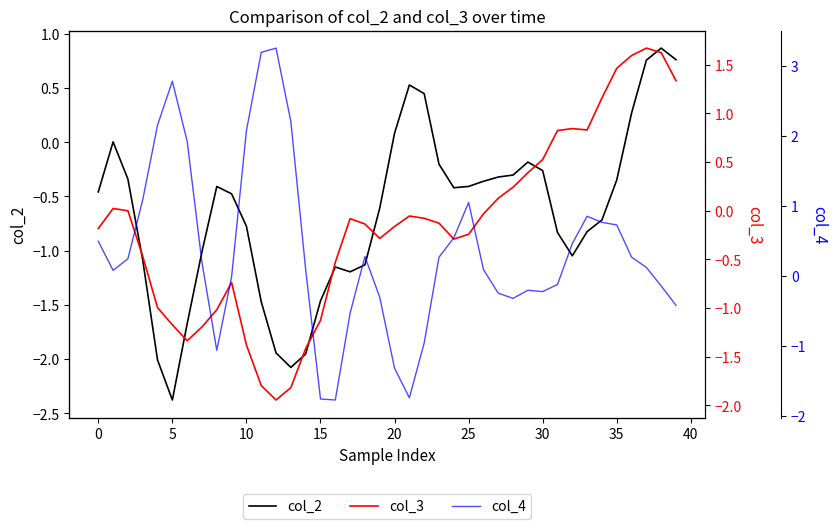

True or false: col_4 has a value of 0.1 at 37.

True